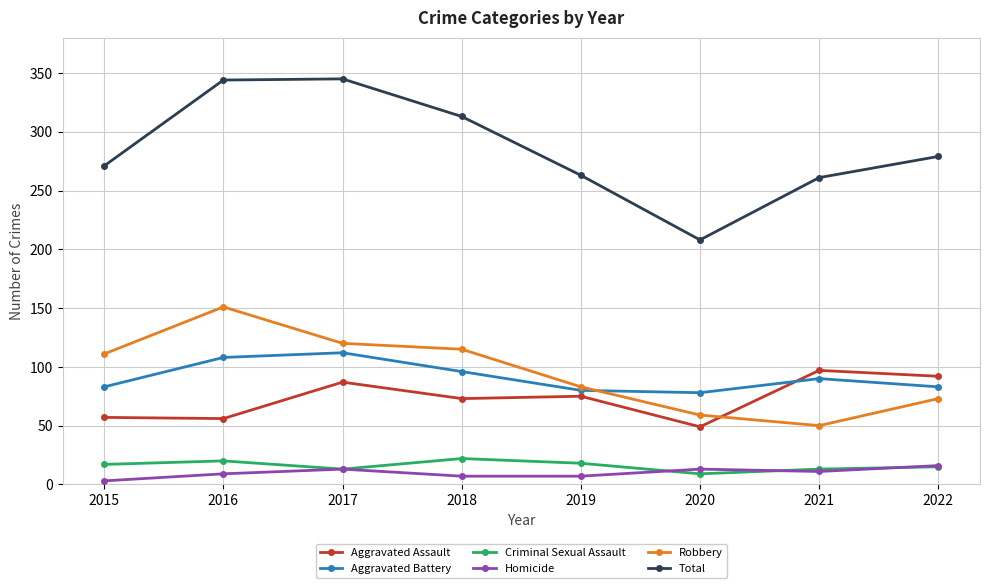

What is the difference between the highest and lowest values at 2016?

335